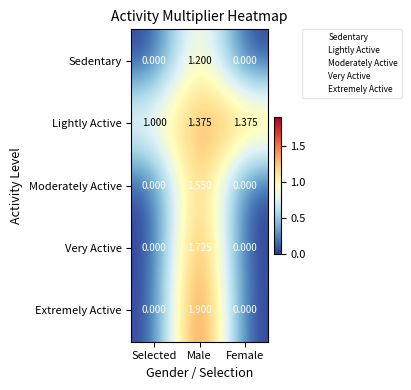

Between Male and Female, which series saw the biggest shift?

Extremely Active